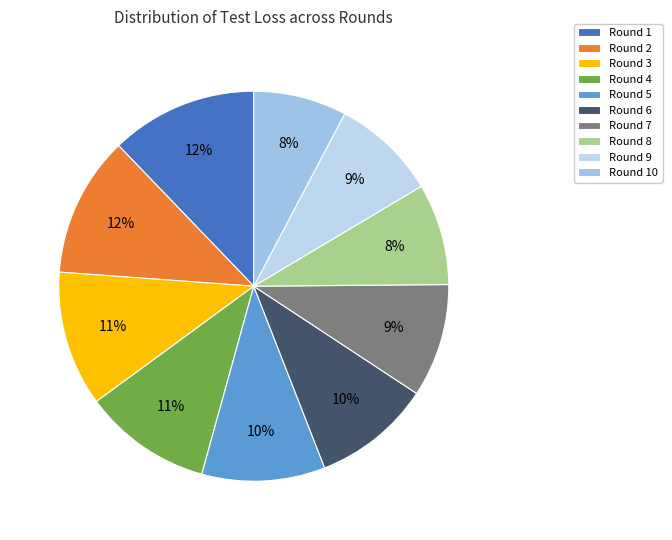

Is there any slice that represents more than half of the pie?

No